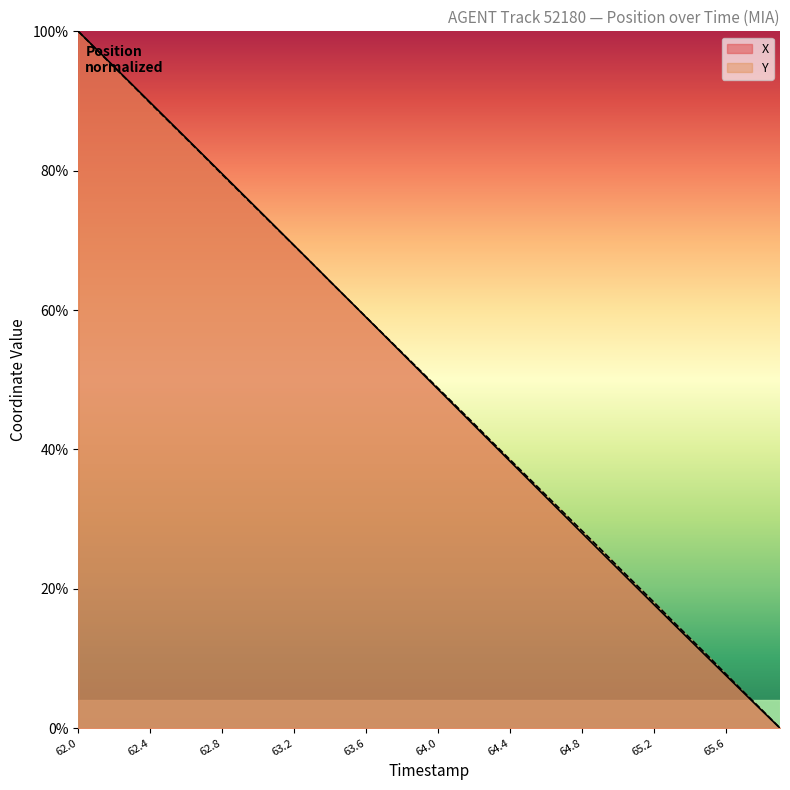

Read the X value at 62.9.

77.0